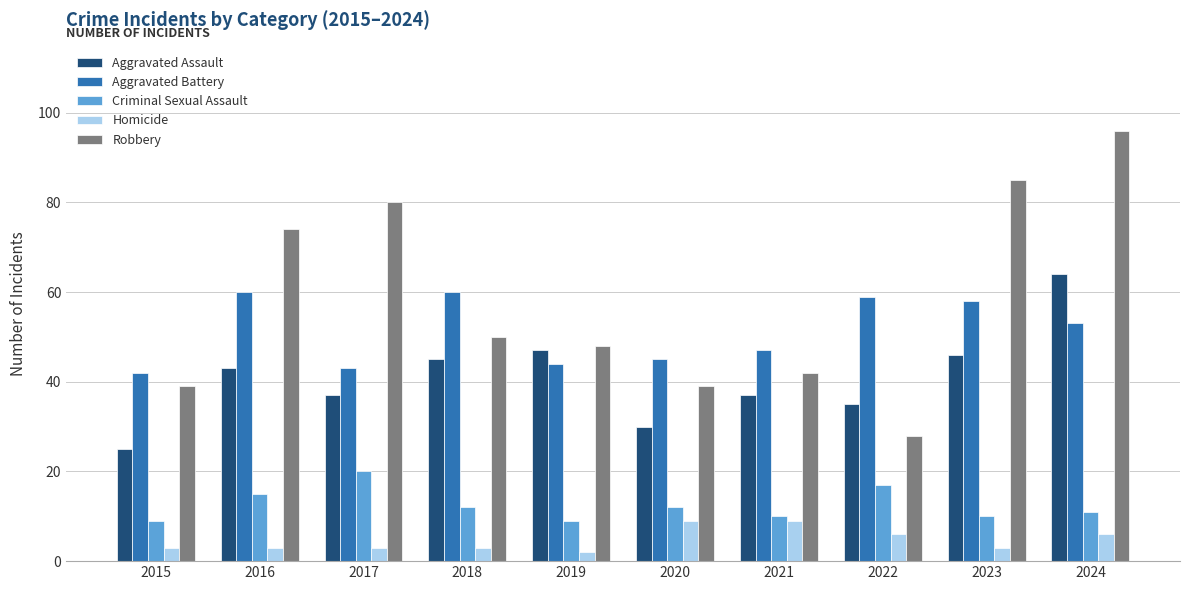

What is the difference between the highest and lowest values at 2020?

36